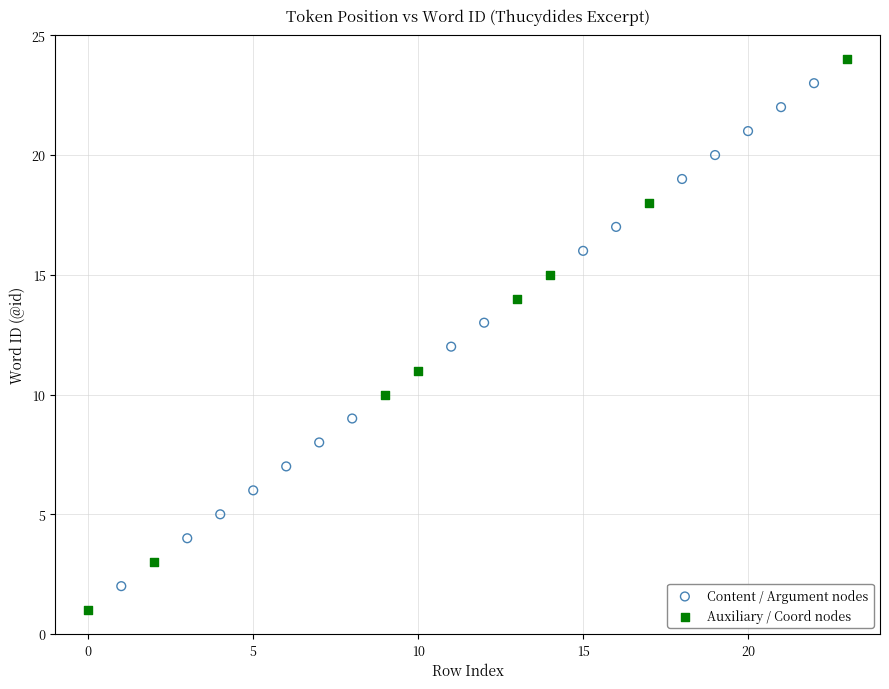

Which series has the largest Y range (max minus min)?

Auxiliary / Coord nodes